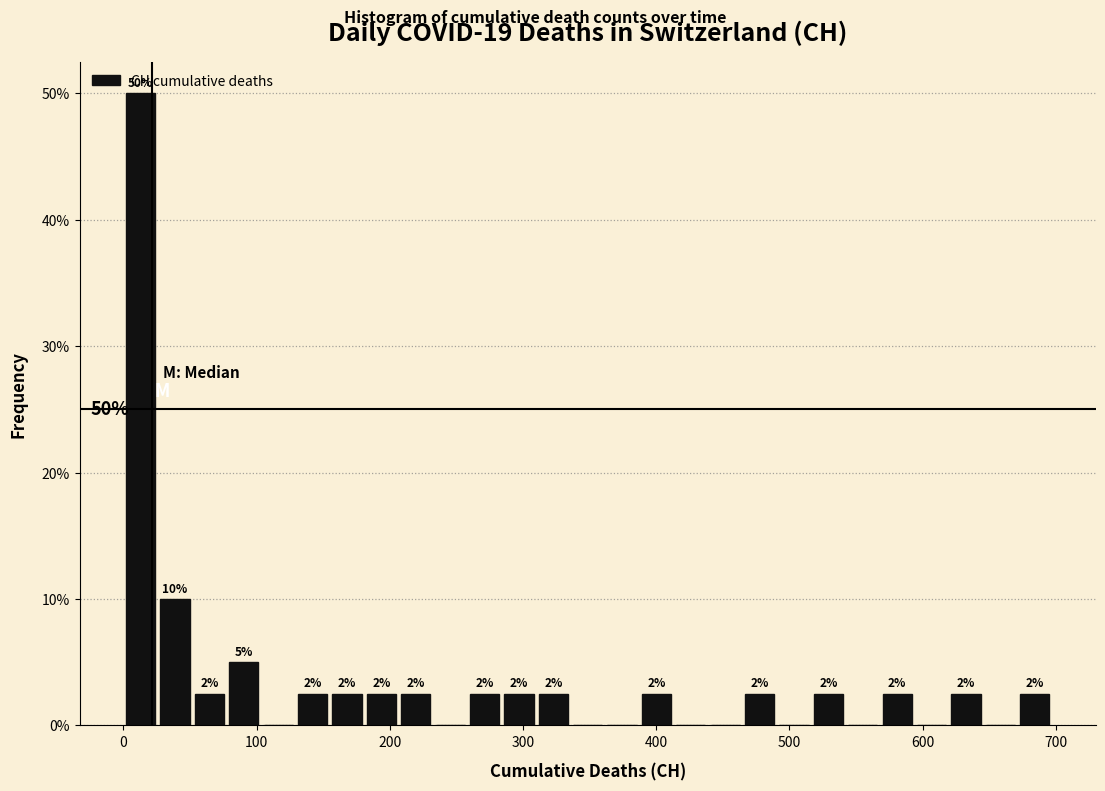

Around what value on the x-axis is the tallest bar? Give the approximate position of its centre, as read against the axis.

10